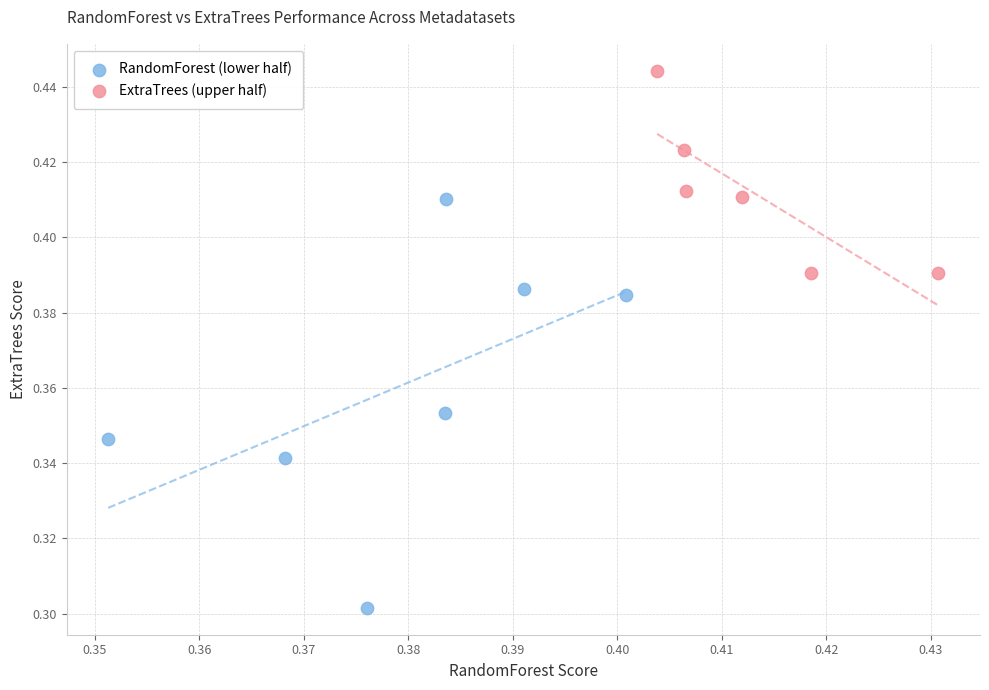

Which series reaches the minimum Y coordinate?

RandomForest (lower half)